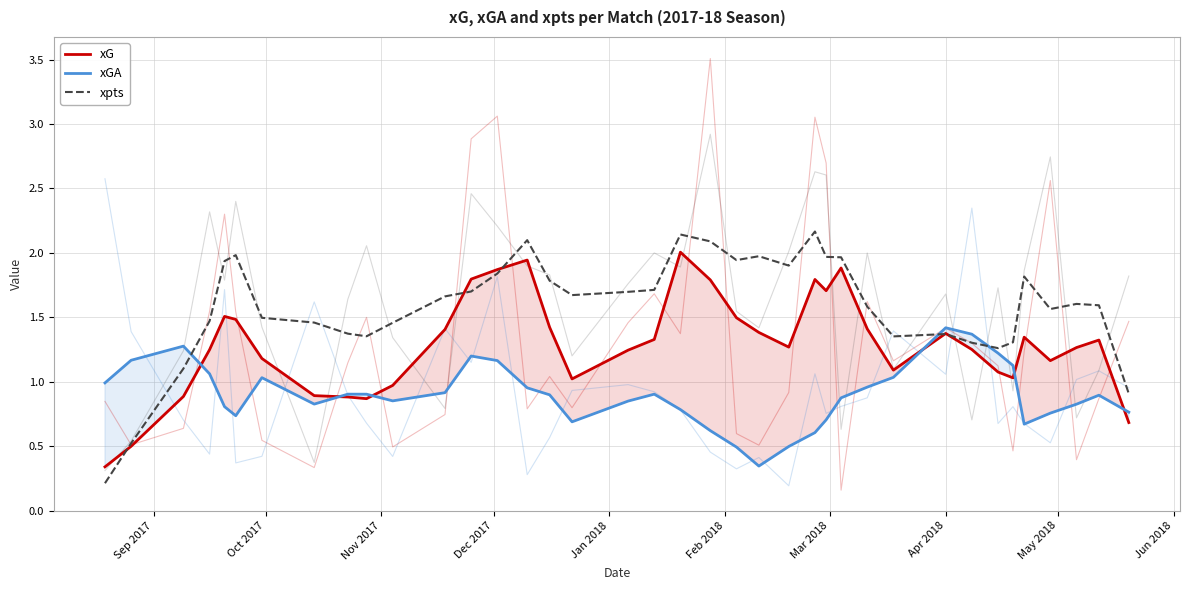

Count the number of categories in the chart.

38